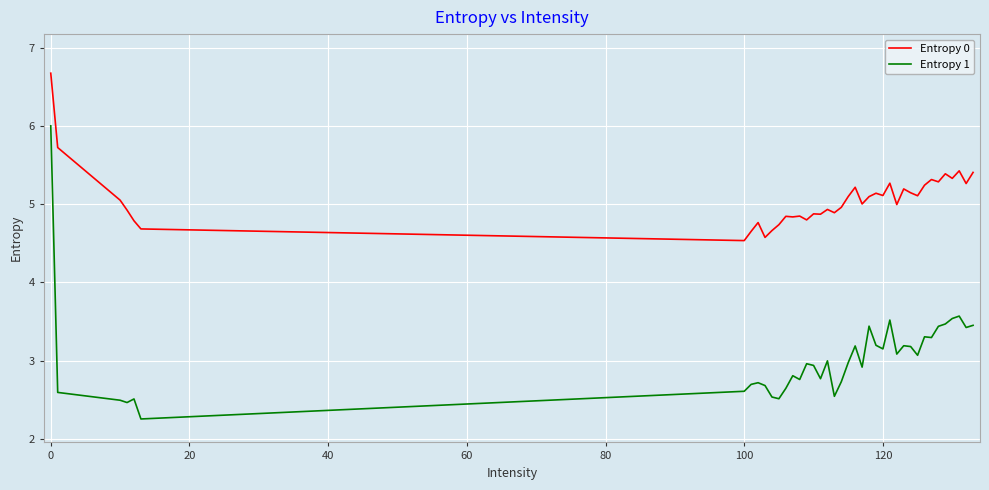

True or false: Entropy 0 and Entropy 1 cross at least once.

False